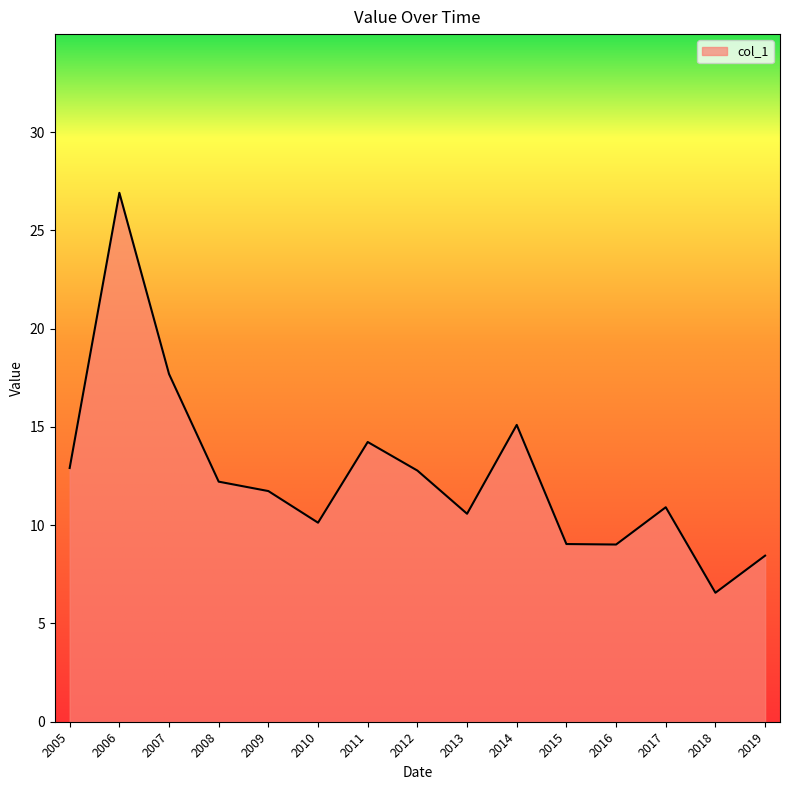

True or false: the data shows 2.7 at 2009.

False